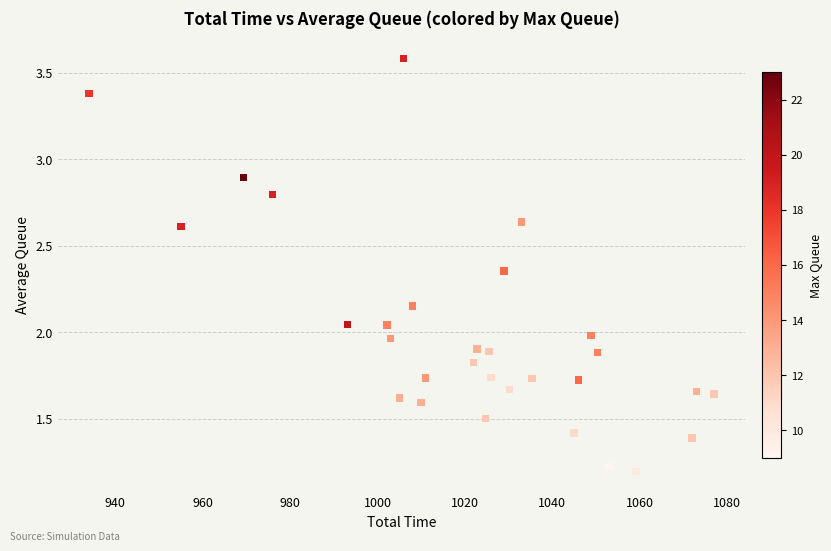

What is the range of X values (max minus min)?

143.0